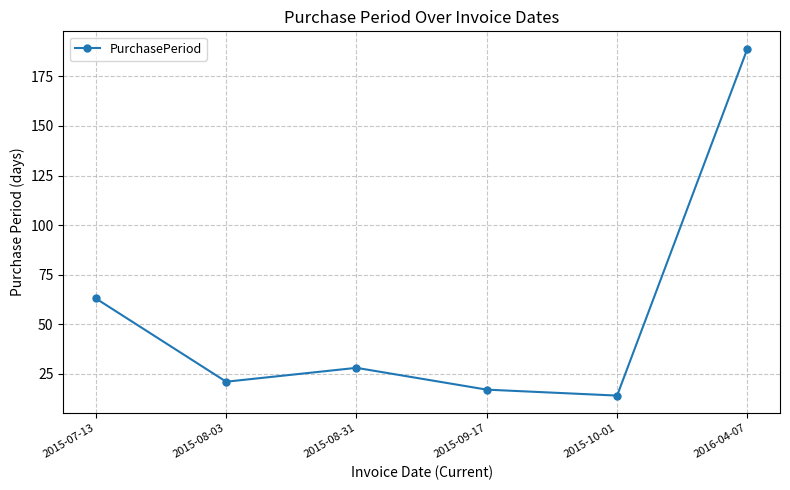

What is the change in value from 2015-07-13 to 2015-08-03?

-42